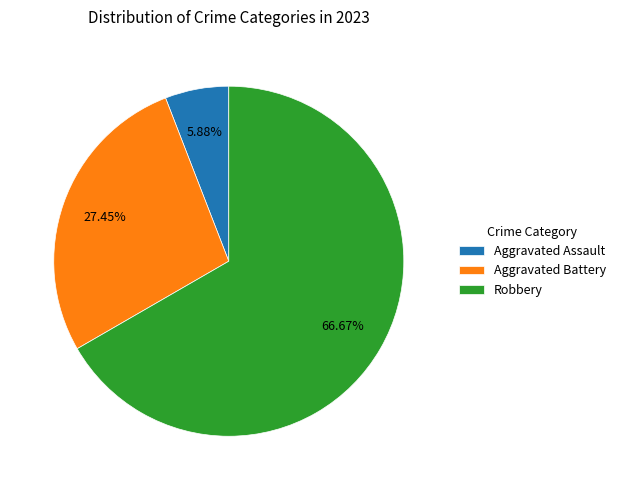

Combined, do Aggravated Assault and Robbery account for over 50%?

Yes